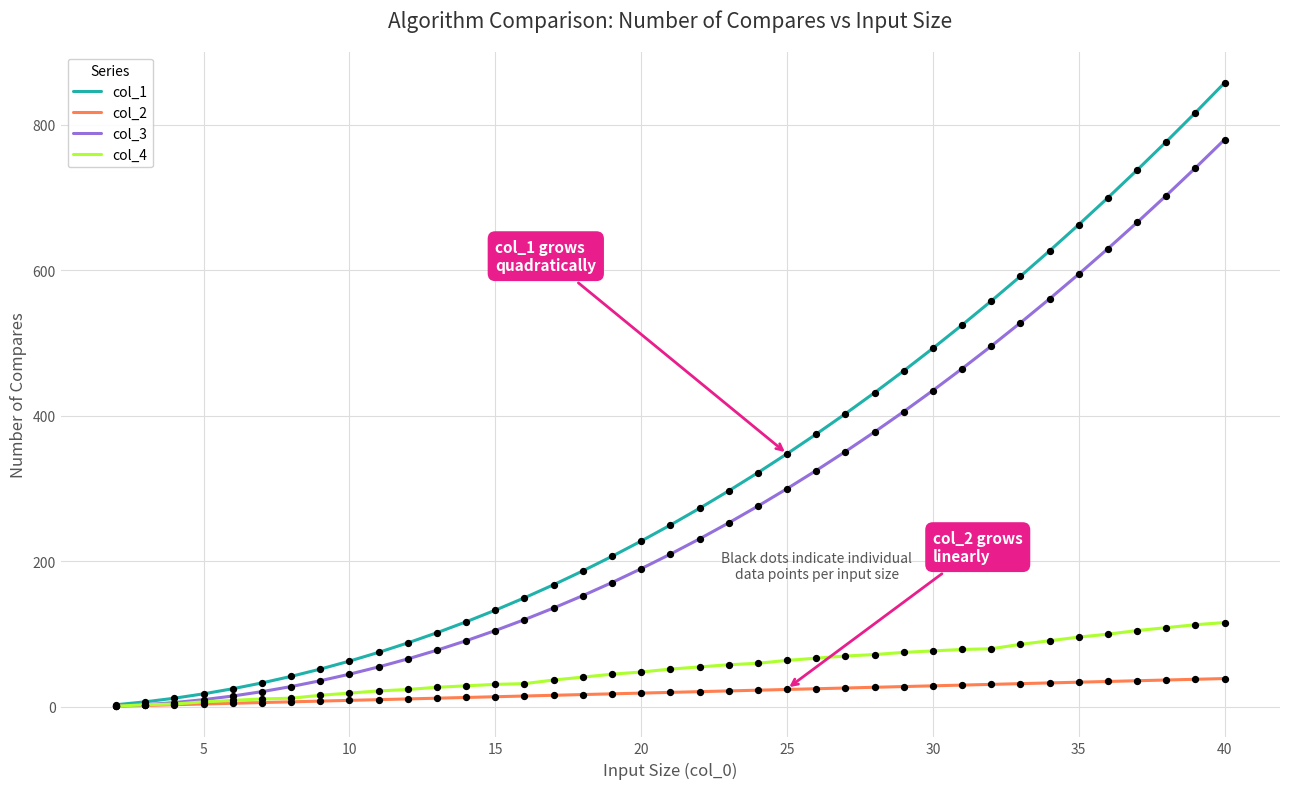

Which series has the widest spread of values?

col_1